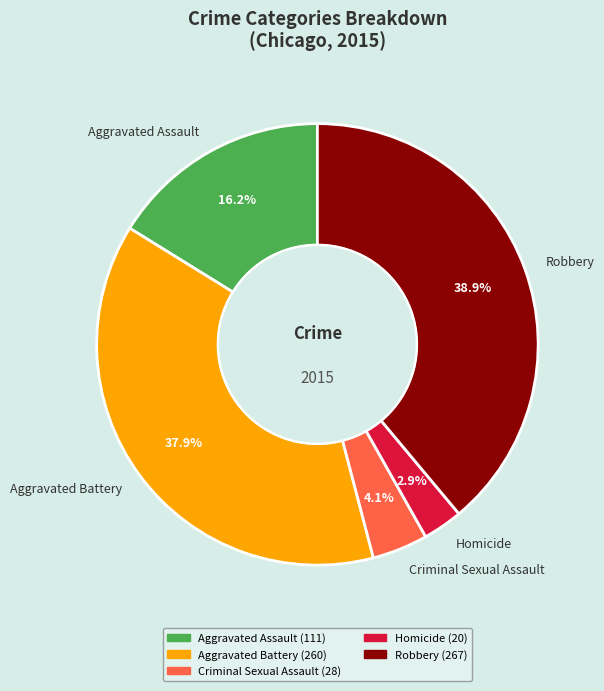

What is the ratio of the value at Aggravated Assault to the value at Criminal Sexual Assault?

4.0